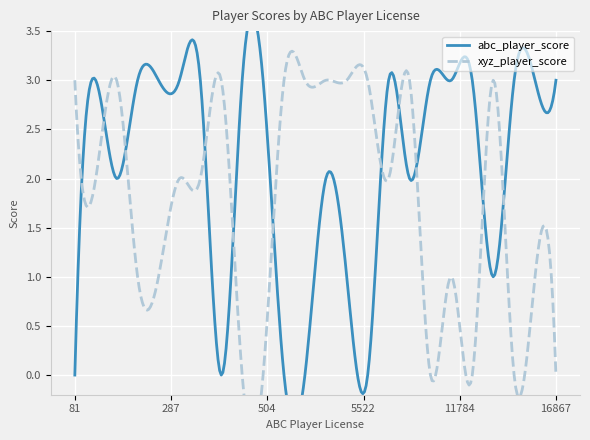

What are all the series names shown in the legend?

abc_player_score, xyz_player_score